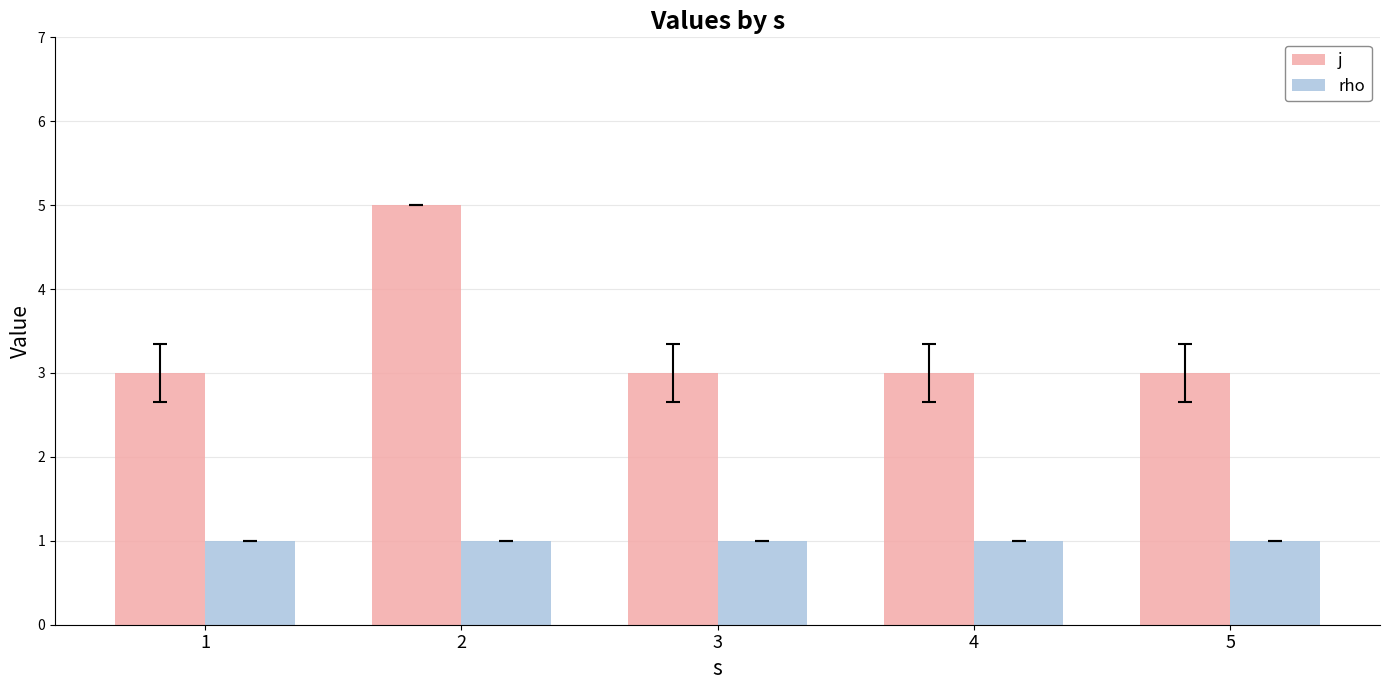

Between 1 and 2, which series saw the biggest shift?

j